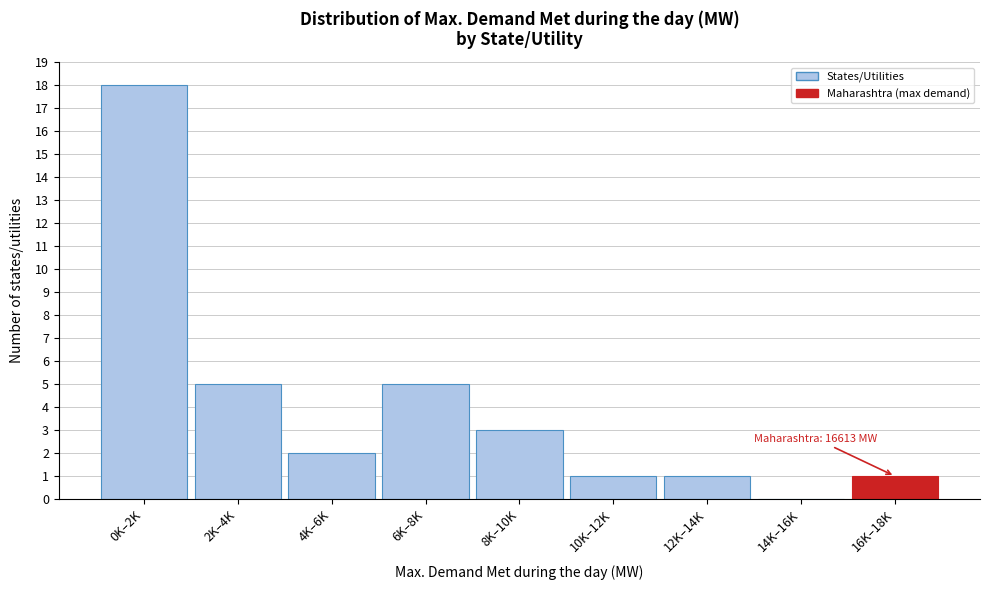

Reading right to left, list all the values displayed in this chart.

16K–18K=1	14K–16K=0	12K–14K=1	10K–12K=1	8K–10K=3	6K–8K=5	4K–6K=2	2K–4K=5	0K–2K=18